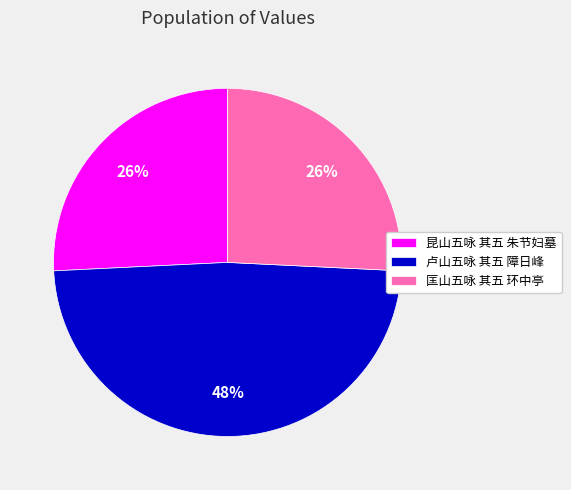

To the nearest percent, what portion does 匡山五咏 其五 环中亭 represent?

26%